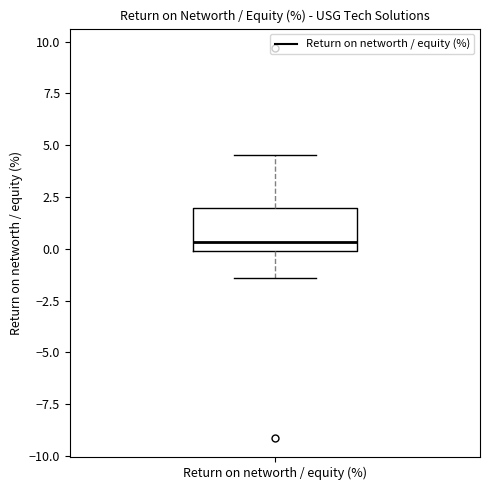

Read this box plot against the y-axis: the position of the median line, the range covered by the box, and the ends of both whiskers. The values are not printed on the chart, so give them approximately, as read against the axis.

median 0.5, box 0.0 to 2.0, whiskers -1.5 to 4.5